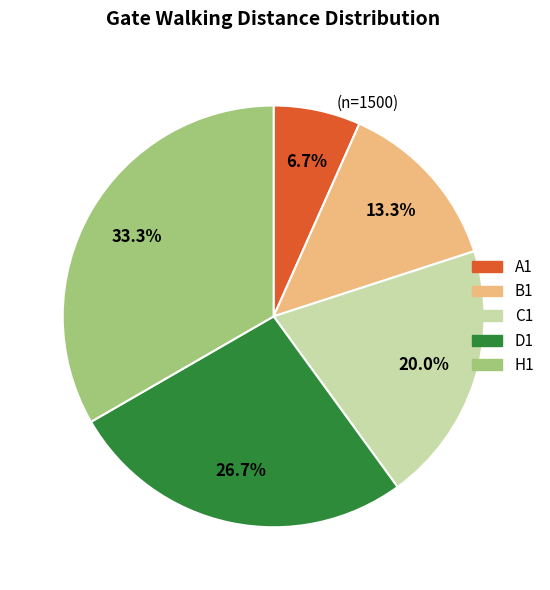

Which category has the smallest portion of the pie?

A1